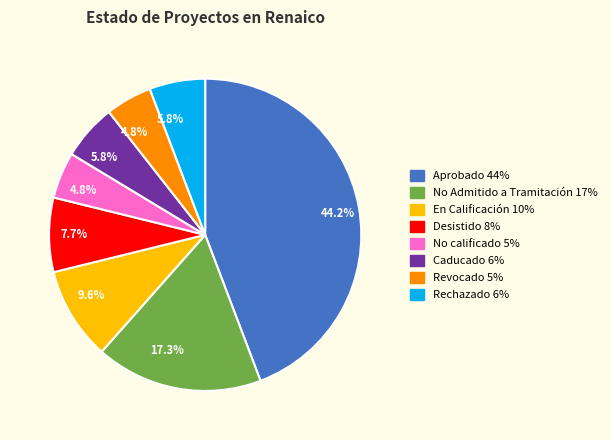

Is there a majority slice in this chart?

No